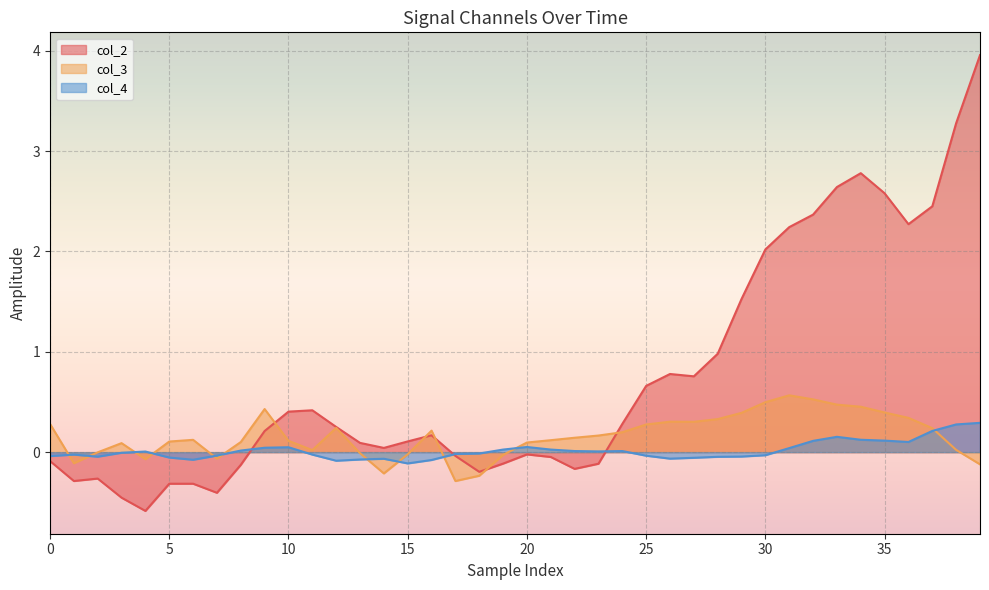

What are all the series names shown in the legend?

col_2, col_3, col_4